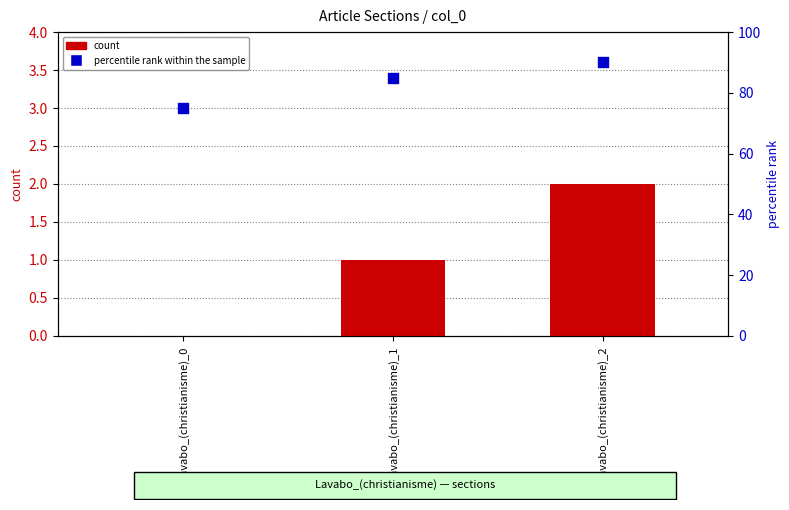

Which series has the largest Y range (max minus min)?

percentile rank within the sample